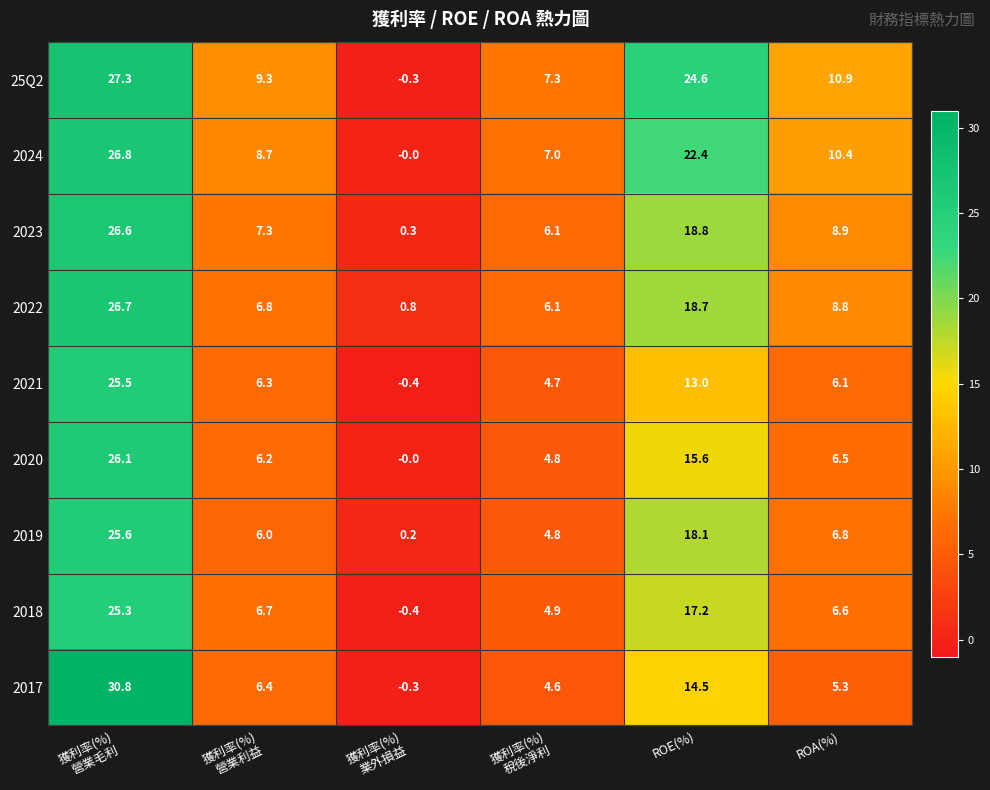

What is the sum of all 2017 values?

61.3